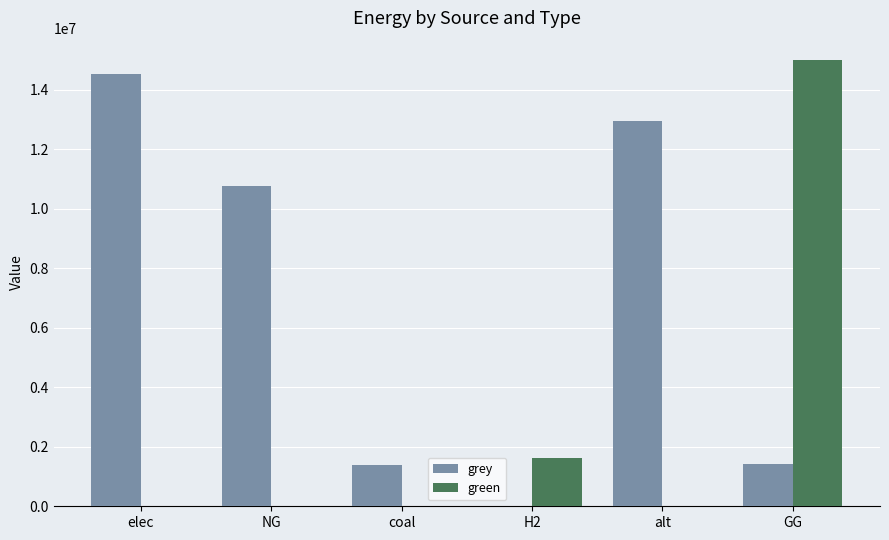

Which series has the widest spread of values?

green